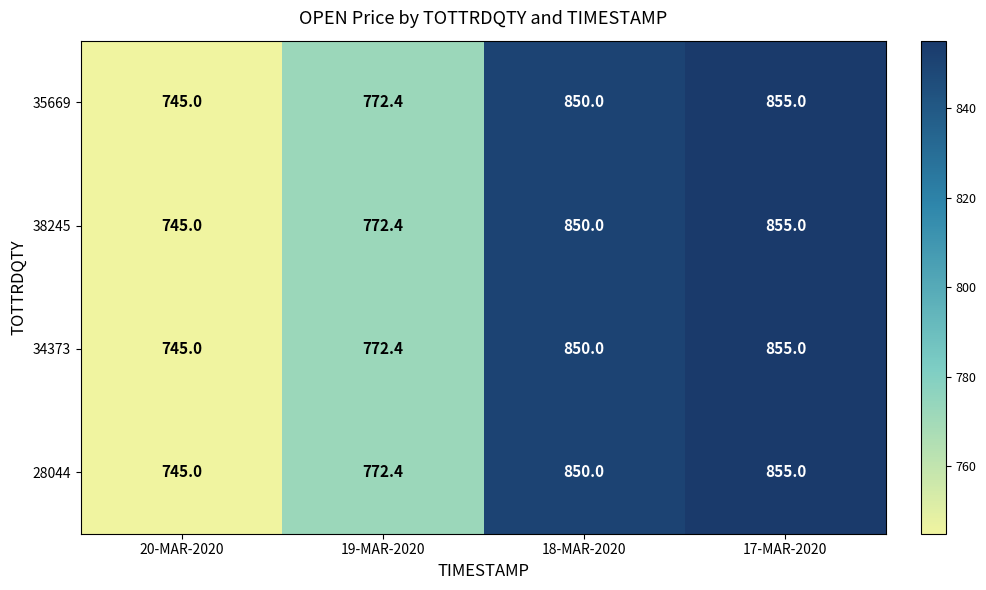

Reading left to right, extract all data points from this chart.

35669: 20-MAR-2020=745.0	19-MAR-2020=772.4	18-MAR-2020=850.0	17-MAR-2020=855.0
38245: 20-MAR-2020=745.0	19-MAR-2020=772.4	18-MAR-2020=850.0	17-MAR-2020=855.0
34373: 20-MAR-2020=745.0	19-MAR-2020=772.4	18-MAR-2020=850.0	17-MAR-2020=855.0
28044: 20-MAR-2020=745.0	19-MAR-2020=772.4	18-MAR-2020=850.0	17-MAR-2020=855.0